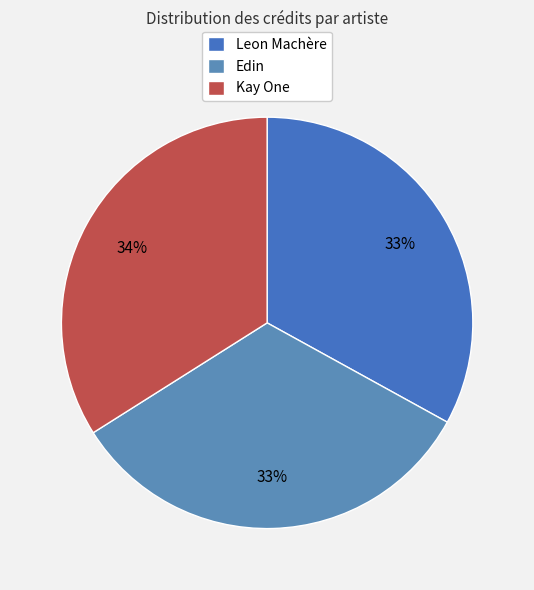

To the nearest percent, what is the average slice percentage?

33%